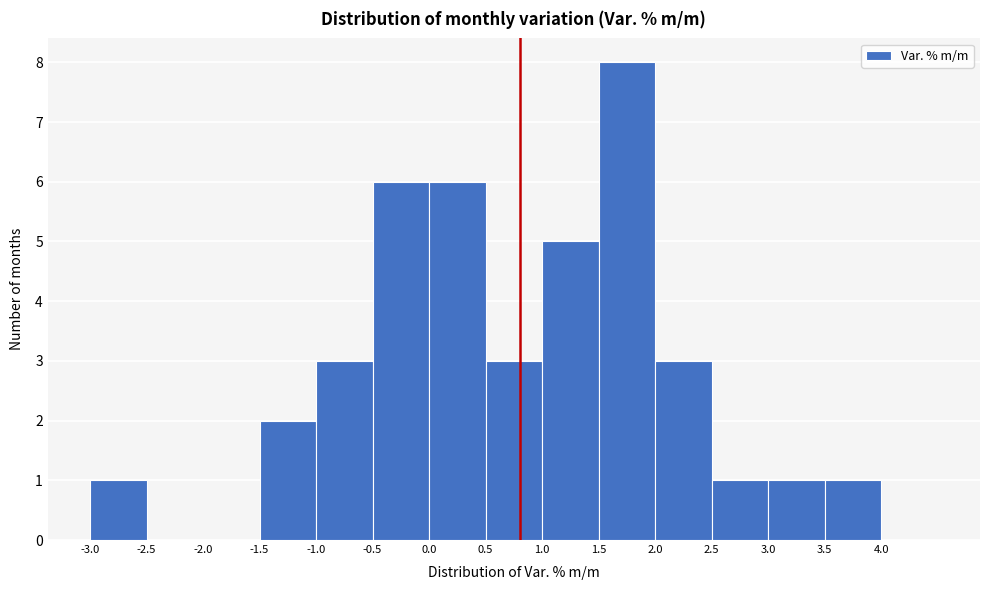

Reading left to right, transcribe this chart: for each bar, give the range it covers on the x-axis and its height. The values are not printed on the chart, so give them approximately, as read against the axis.

-3.0 to -2.5: 1
-2.5 to -2.0: 0
-2.0 to -1.5: 0
-1.5 to -1.0: 2
-1.0 to -0.5: 3
-0.5 to 0.0: 6
0.0 to 0.5: 6
0.5 to 1.0: 3
1.0 to 1.5: 5
1.5 to 2.0: 8
2.0 to 2.5: 3
2.5 to 3.0: 1
3.0 to 3.5: 1
3.5 to 4.0: 1
4.0 to 4.5: 0